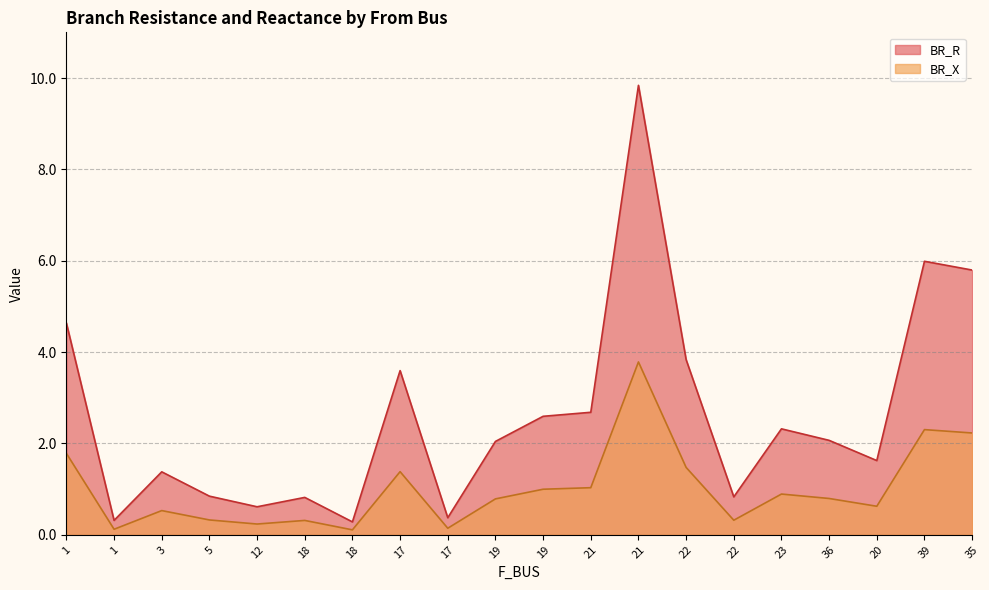

List the series in order of their overall mean, lowest first.

BR_X, BR_R